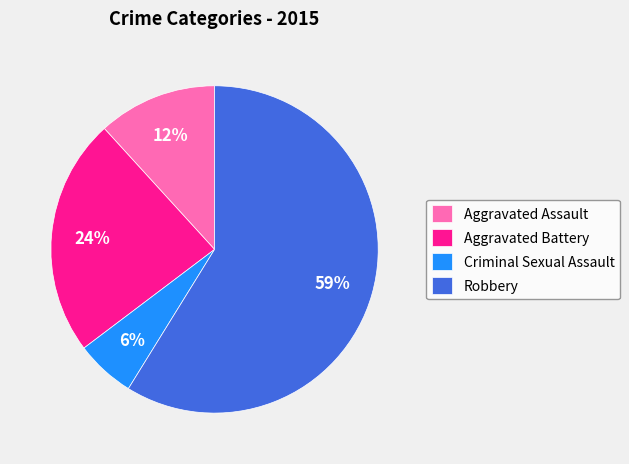

Is there a majority slice in this chart?

Yes